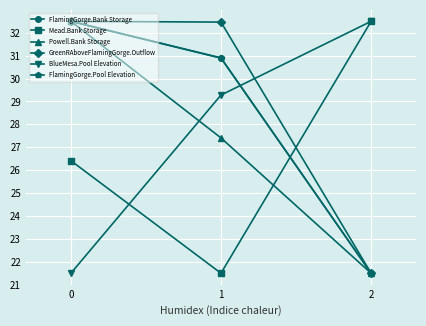

What is the total value across all series at 0?

177.9